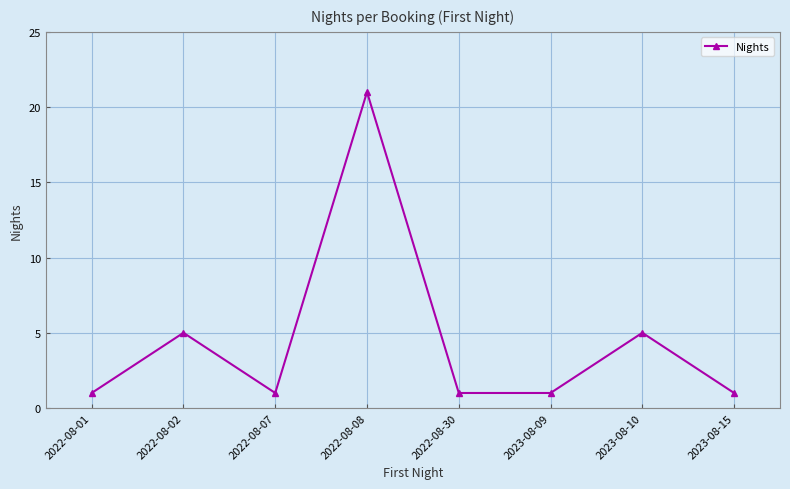

What is the difference between the second highest and minimum values?

4